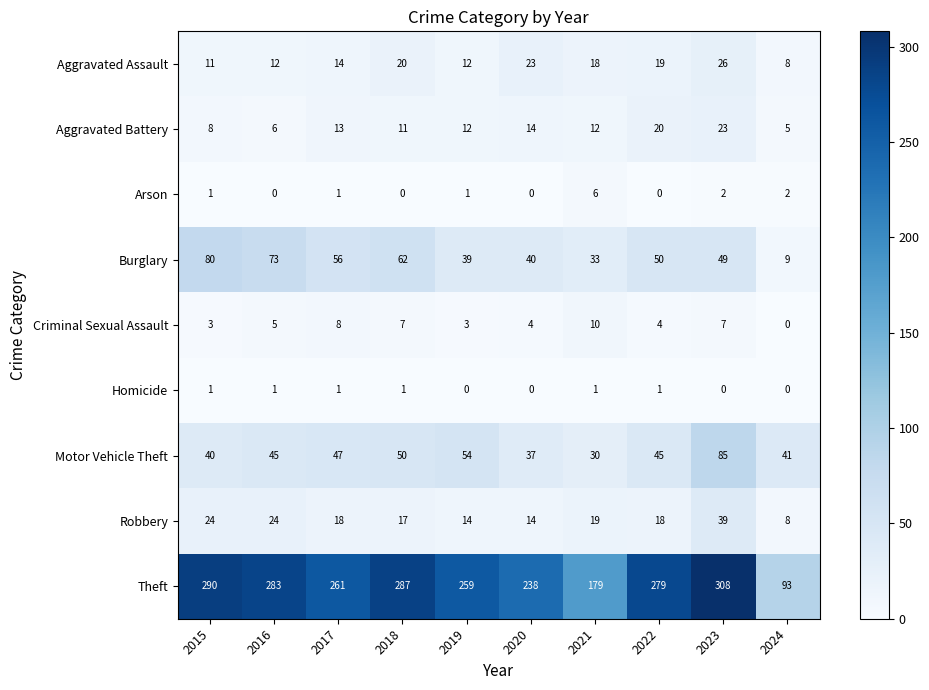

Which label corresponds to the largest value in the chart?

2023